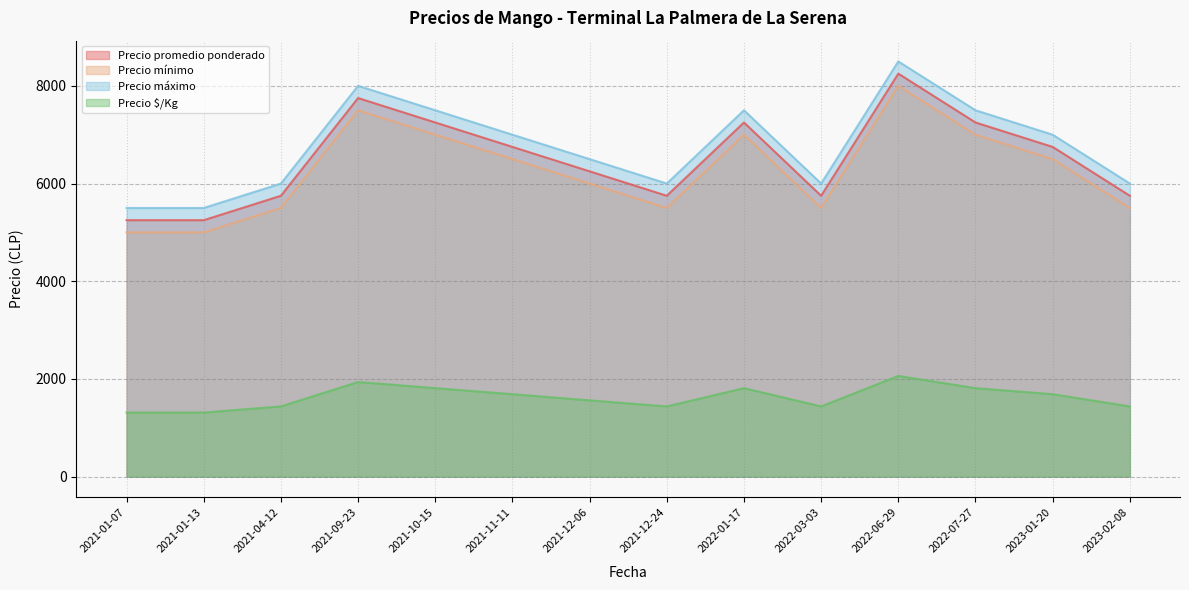

Is the value of Precio máximo at 2022-01-17 greater than the value of Precio mínimo at 2023-02-08?

Yes